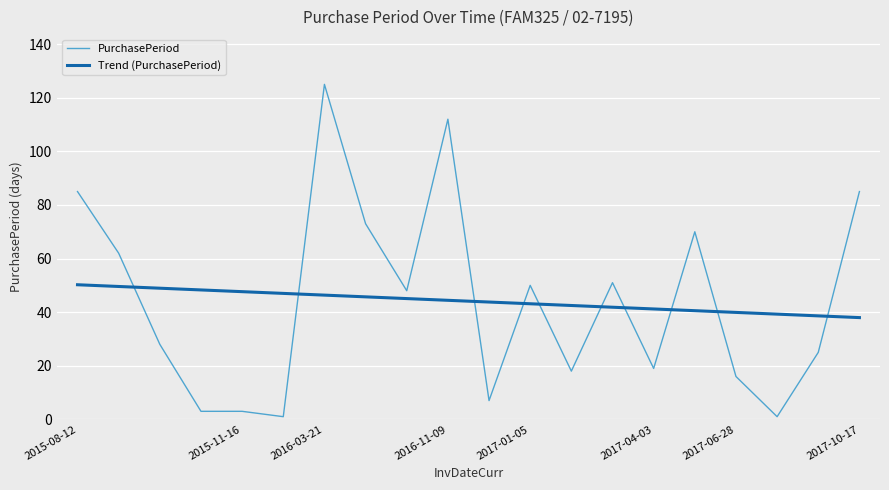

Which series has the largest range (max minus min)?

PurchasePeriod